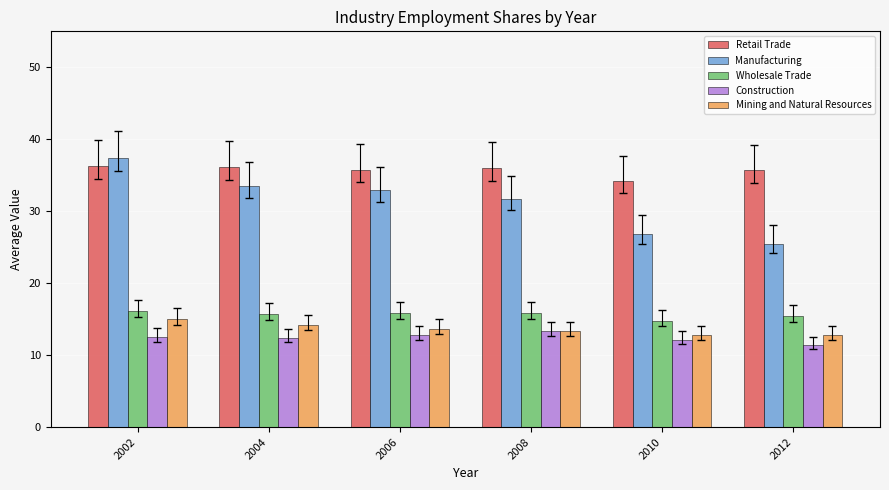

Is the value of Mining and Natural Resources at 2006 greater than the value of Retail Trade at 2010?

No